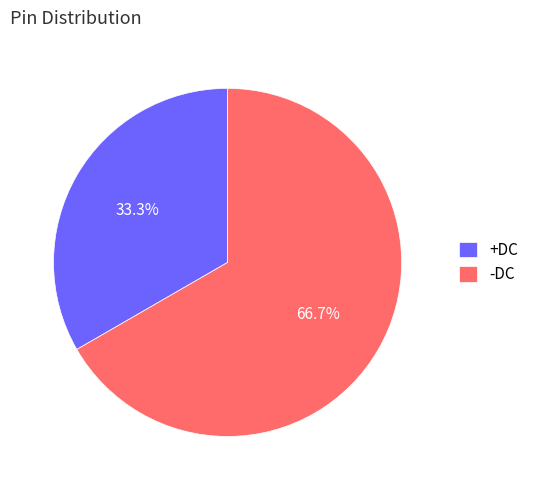

To the nearest percent, what percentage of the pie is -DC?

67%